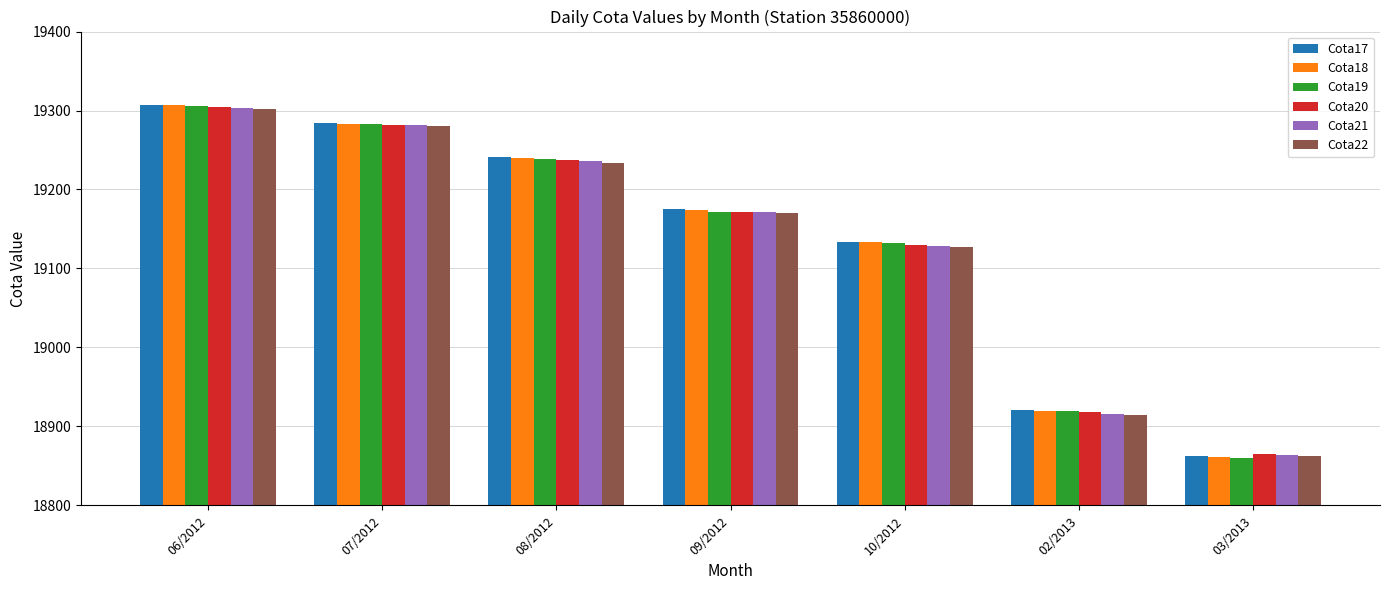

List the labels in order of Cota17 value, largest first.

06/2012, 07/2012, 08/2012, 09/2012, 10/2012, 02/2013, 03/2013